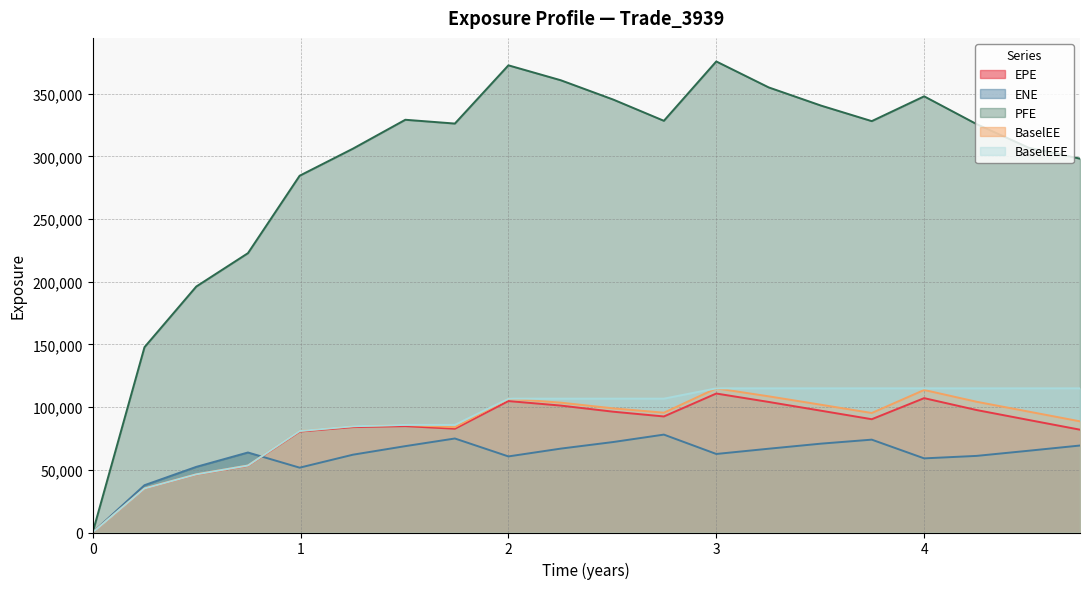

Reading left to right, extract all data points from this chart.

EPE: 0.0	35108.9	46295.0	53231.5	80518.8	84081.8	84852.5	82778.5	104845.0	101254.0	96375.7	92574.7	110869.0	104154.0	97154.0	90375.2	107184.0	97707.0	89736.3	82021.2
ENE: 47.0	37731.1	52366.8	63829.7	51725.4	62084.5	68900.5	74995.7	60696.5	66929.4	72177.9	78096.5	62652.9	66836.4	70893.1	74075.1	59142.3	61115.0	65248.8	69389.5
PFE: 0.0	147844.0	196224.0	222845.0	284618.0	306250.0	329264.0	326233.0	372694.0	360781.0	345389.0	328436.0	375782.0	355088.0	340554.0	328173.0	347964.0	325813.0	306902.0	298252.0
BaselEE: 0.0	35148.6	46399.7	53432.3	80981.5	84778.0	85839.8	84008.1	106768.0	103585.0	99054.1	95576.2	114996.0	108640.0	101918.0	95330.0	113706.0	104313.0	96417.6	88680.9
BaselEEE: 0.0	35148.6	46399.7	53432.3	80981.5	84778.0	85839.8	85839.8	106768.0	106768.0	106768.0	106768.0	114996.0	114996.0	114996.0	114996.0	114996.0	114996.0	114996.0	114996.0